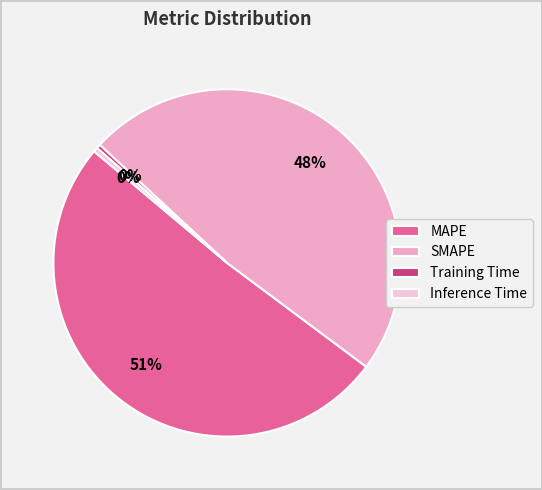

Which category has the smallest portion of the pie?

Training Time